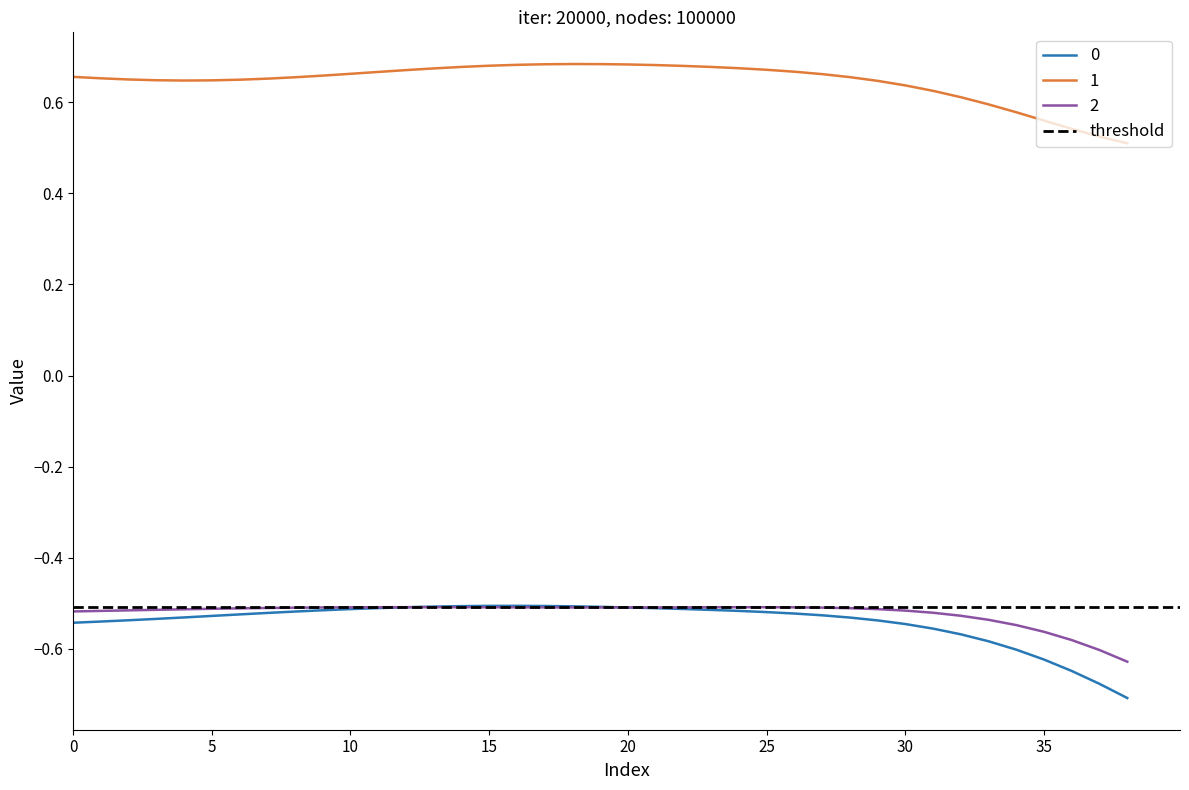

What is the label of the 24th point from the right?

15